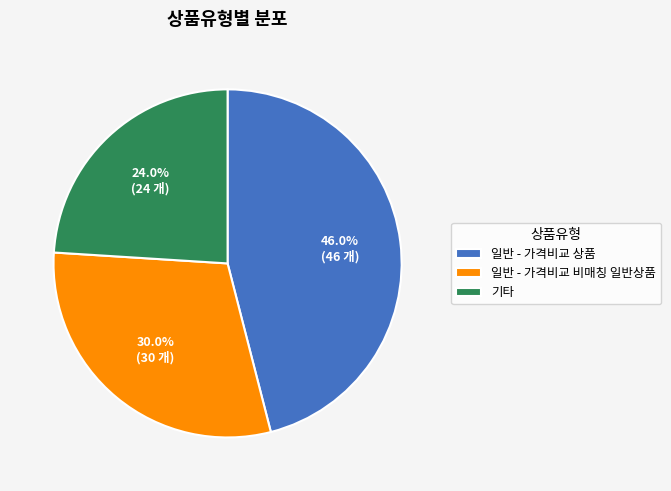

Which has a higher value, 일반 - 가격비교 상품 or 기타?

일반 - 가격비교 상품